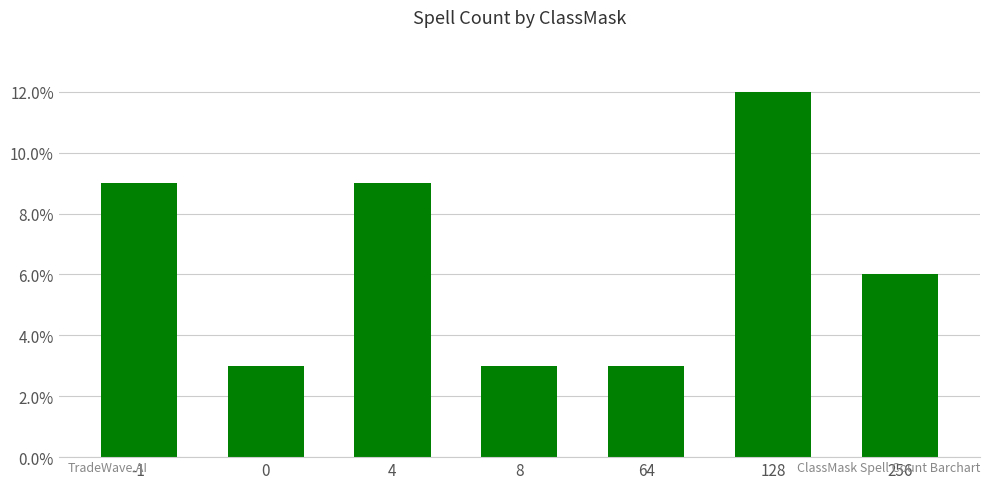

Are the bars horizontal?

No